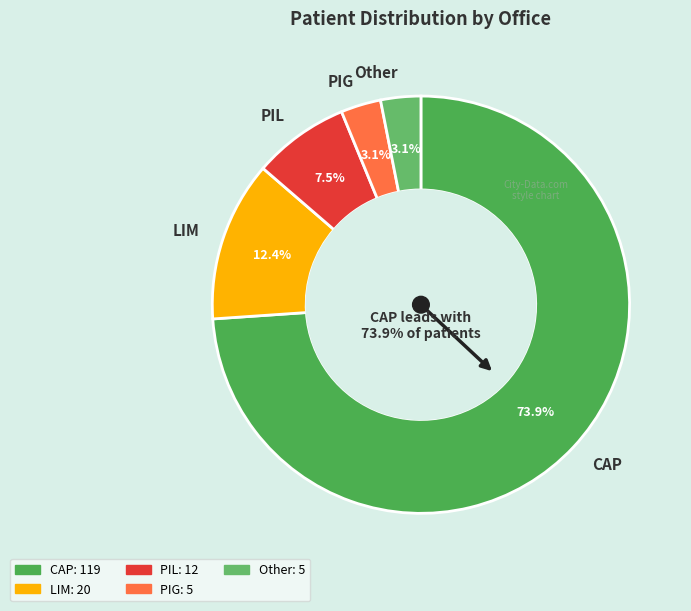

Which slice is the smallest?

PIG